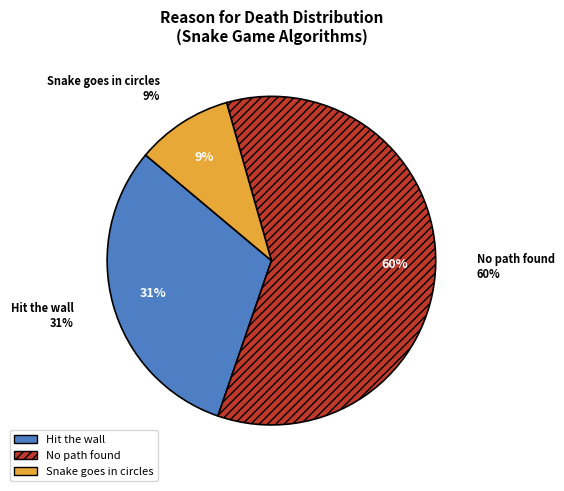

Does No path found account for over 50% of the chart?

Yes